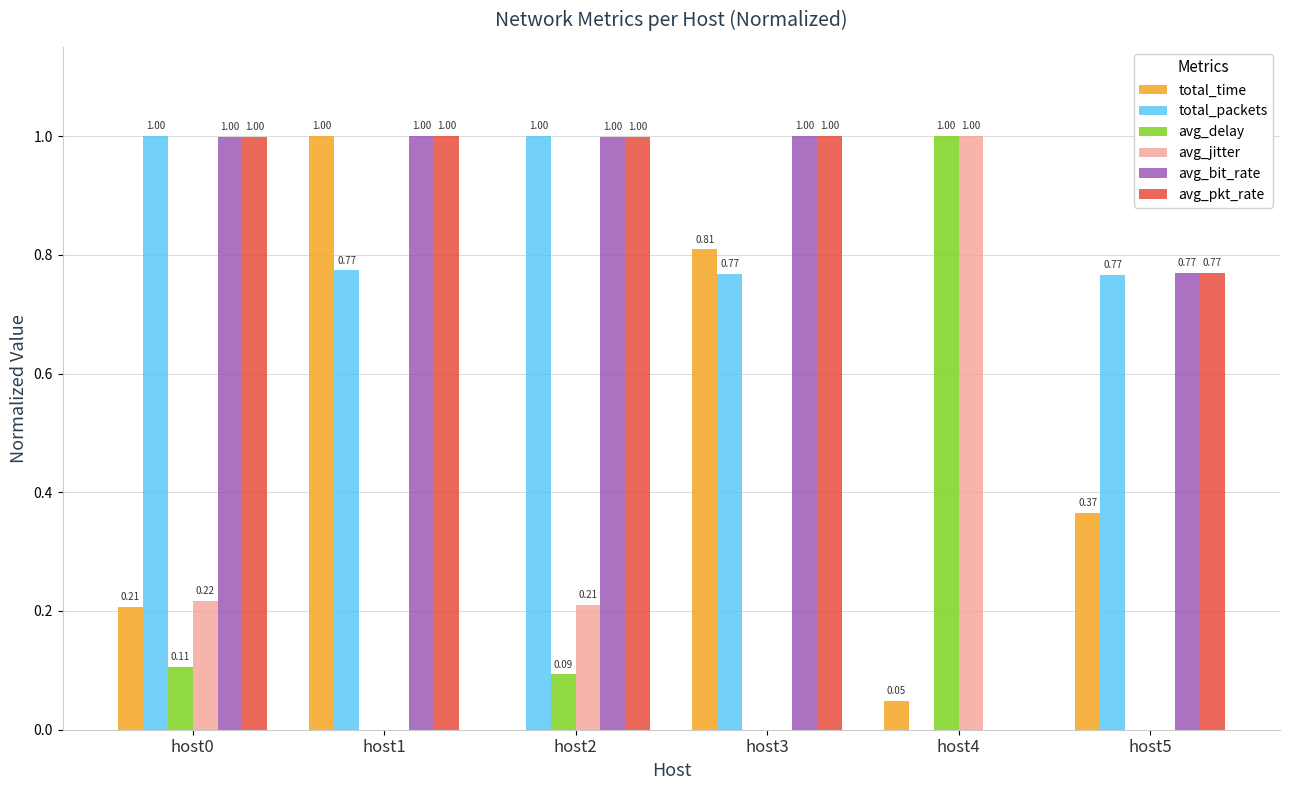

What is the sum of the total_packets values at host5 and host2?

1.8